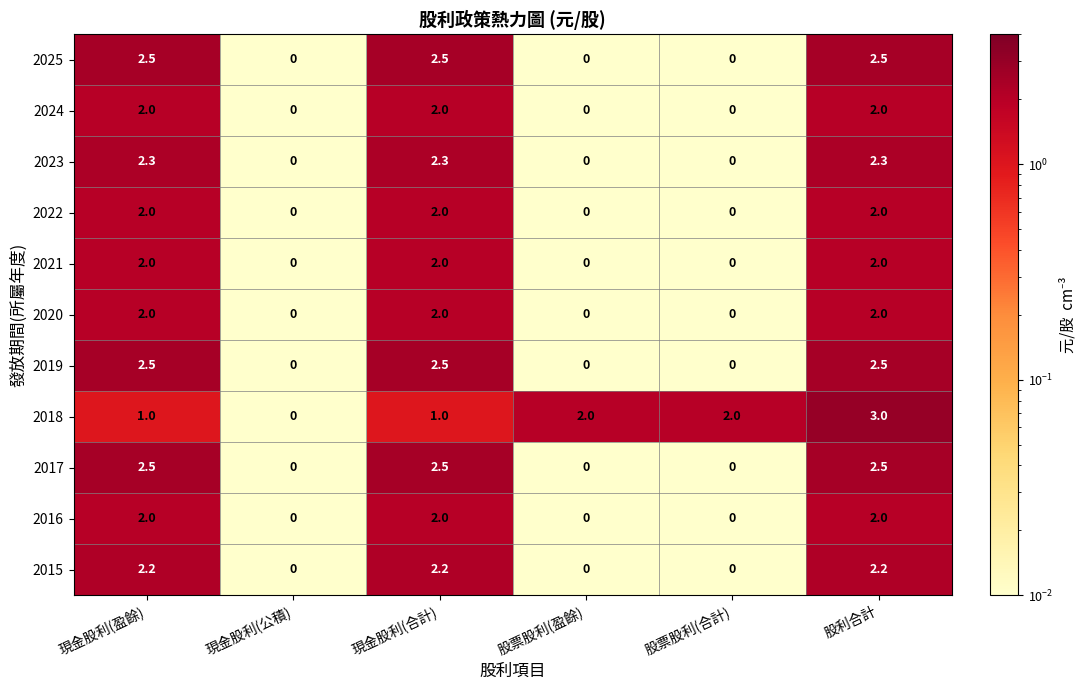

Read the 2018 value at 股利合計.

3.0